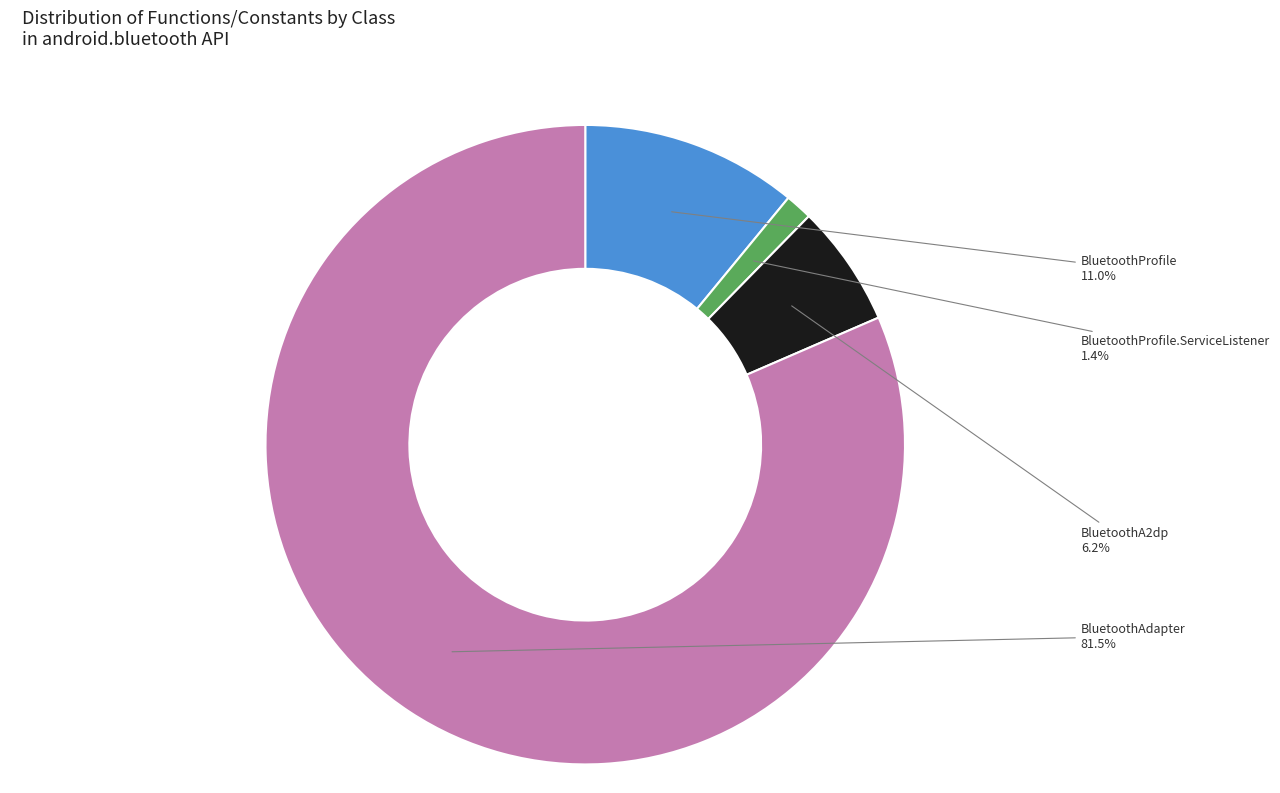

Between BluetoothAdapter and BluetoothProfile, which is larger?

BluetoothAdapter